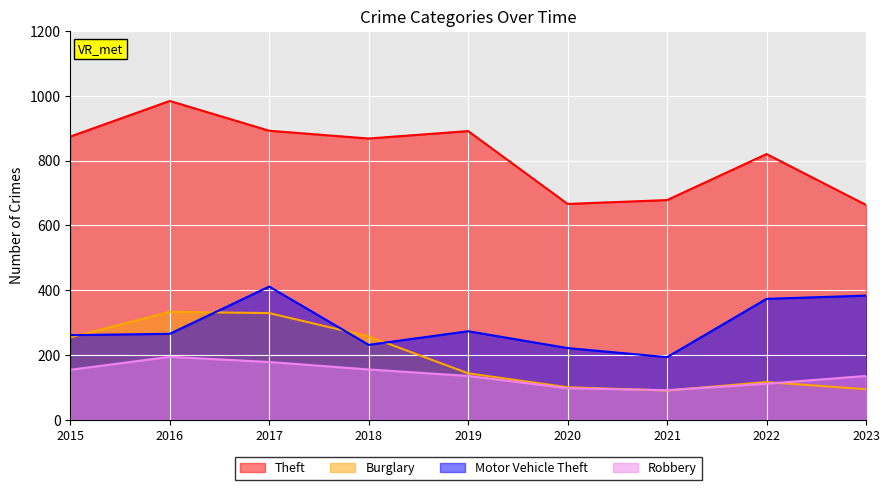

Between 2020 and 2021, which series saw the biggest shift?

Motor Vehicle Theft